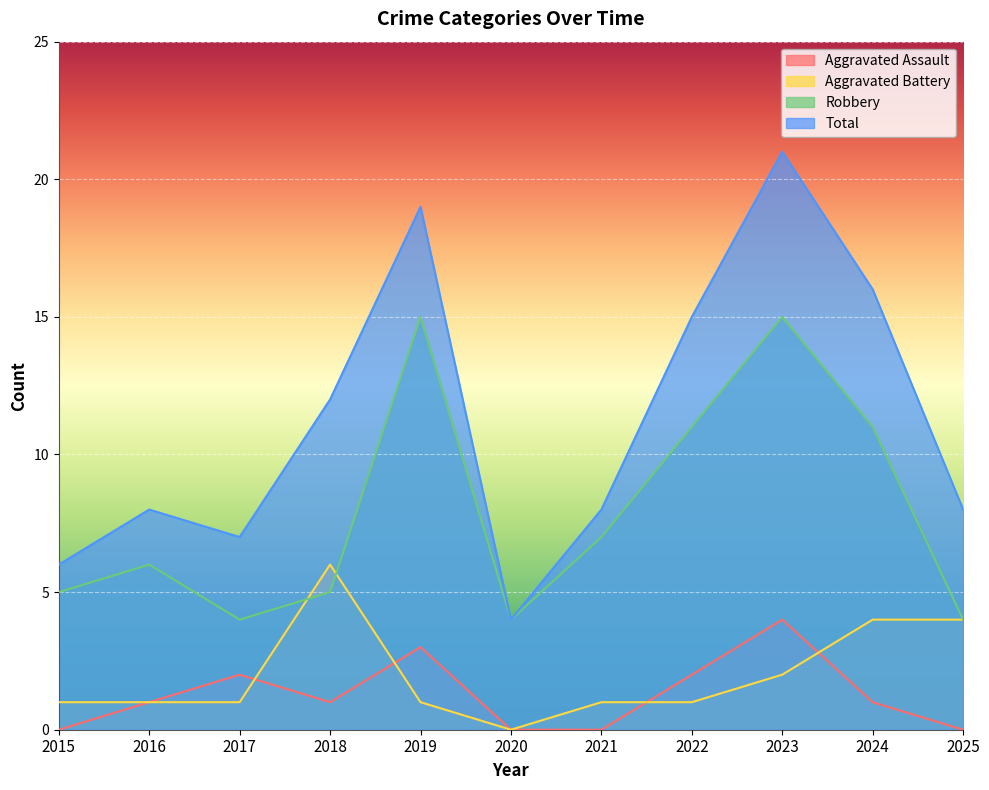

Reading left to right, what are all the values shown in this chart?

Aggravated Assault: 2015=0	2016=1	2017=2	2018=1	2019=3	2020=0	2021=0	2022=2	2023=4	2024=1	2025=0
Aggravated Battery: 2015=1	2016=1	2017=1	2018=6	2019=1	2020=0	2021=1	2022=1	2023=2	2024=4	2025=4
Robbery: 2015=5	2016=6	2017=4	2018=5	2019=15	2020=4	2021=7	2022=11	2023=15	2024=11	2025=4
Total: 2015=6	2016=8	2017=7	2018=12	2019=19	2020=4	2021=8	2022=15	2023=21	2024=16	2025=8